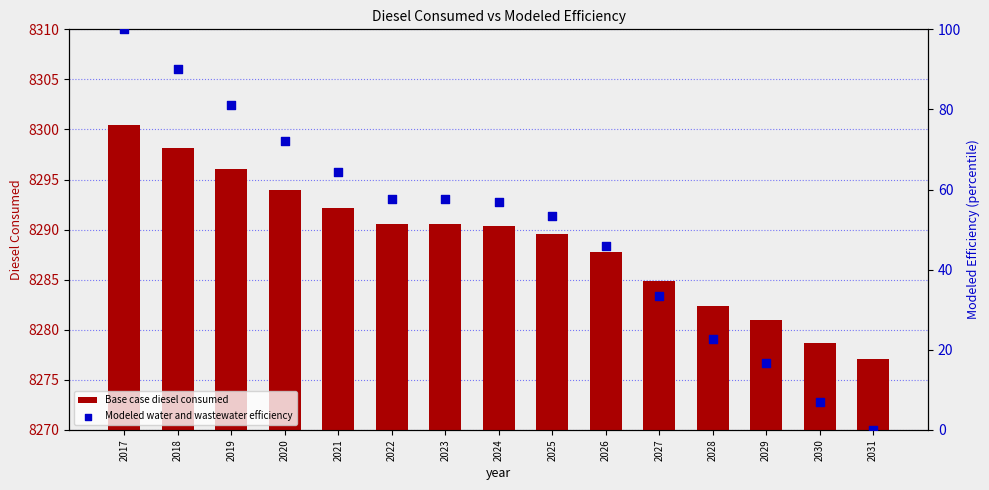

Is the value of Base case diesel consumed at 2027 greater than the value of Modeled water and wastewater efficiency at 2026?

Yes